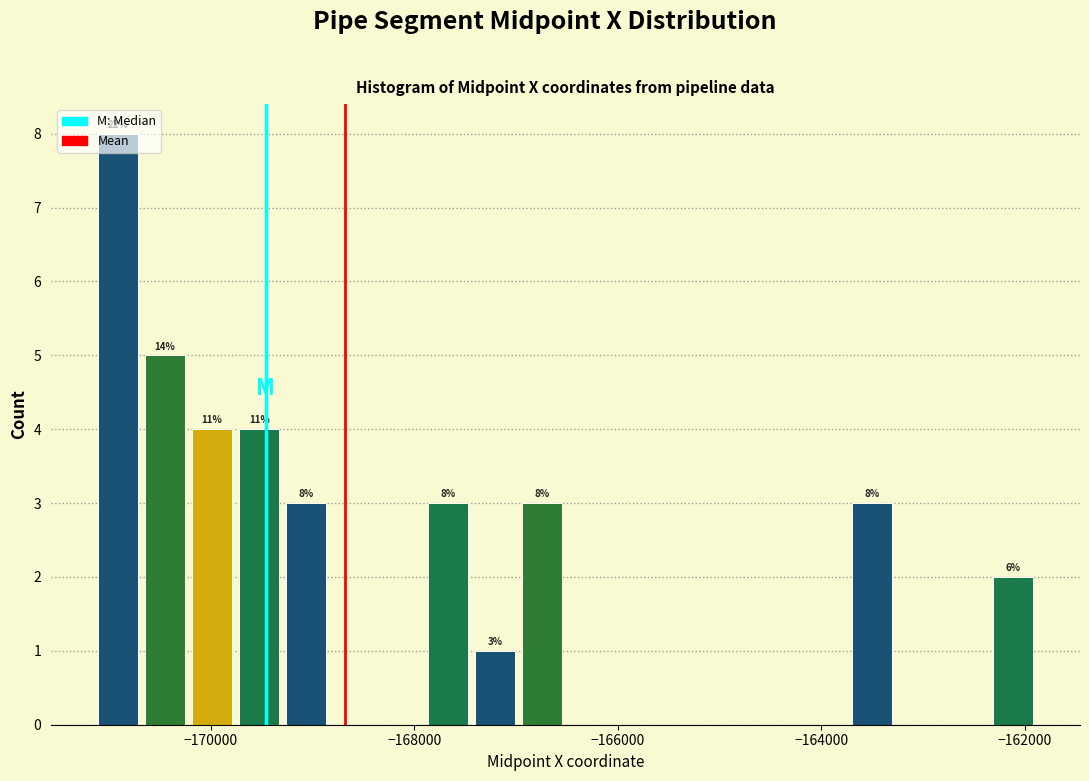

Around what value on the x-axis is the tallest bar? Give the approximate position of its centre, as read against the axis.

-171000